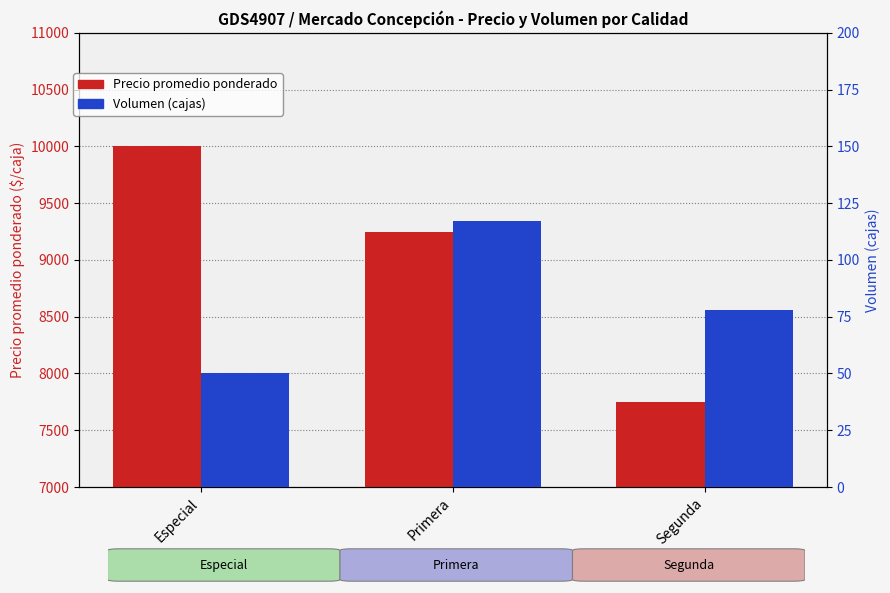

How many values in the Volumen (cajas) series are below 78?

1